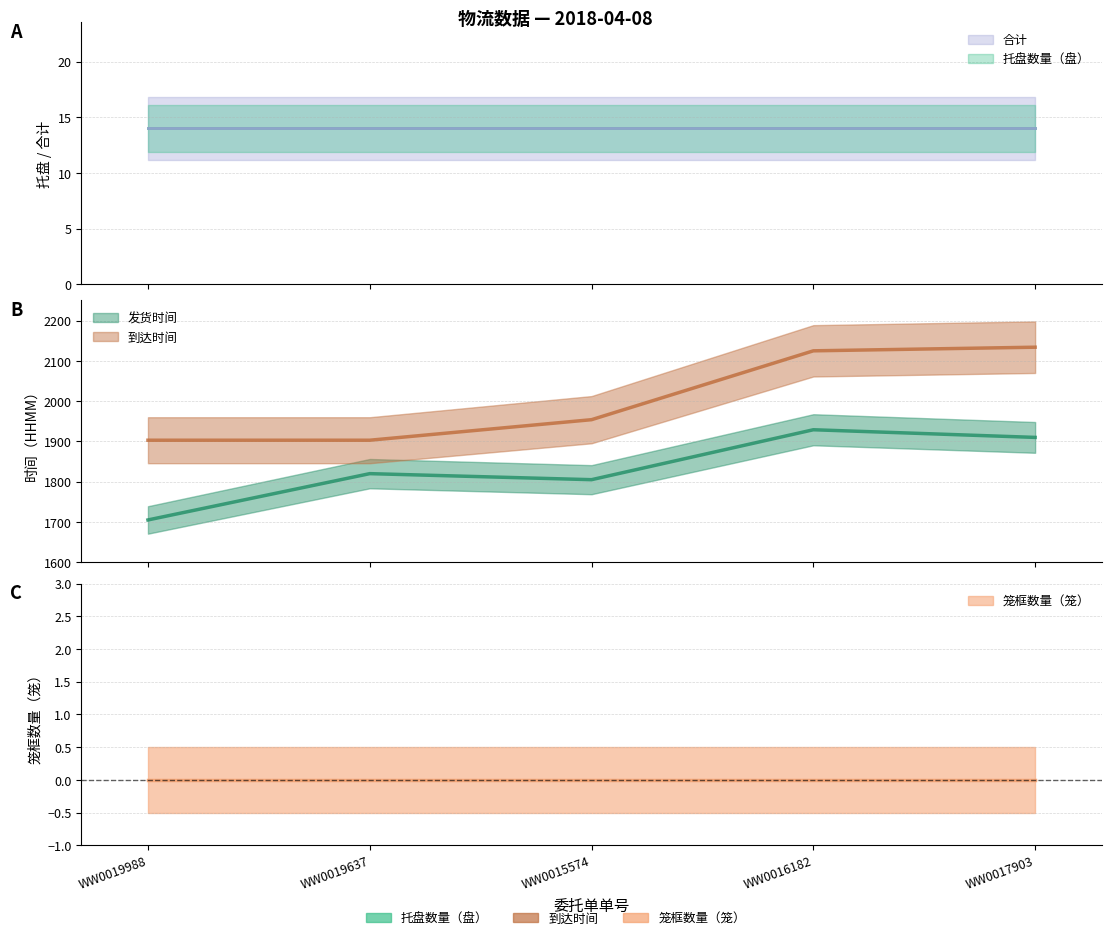

What is the sum of the 托盘数量（盘） values at WW0017903 and WW0015574?

28